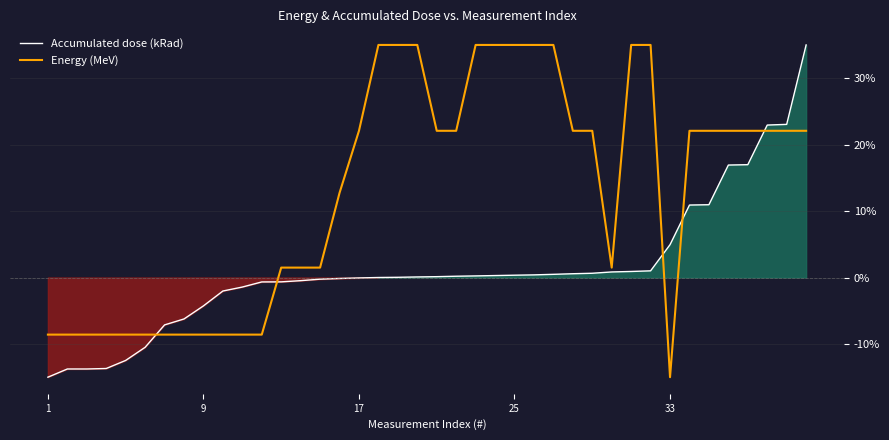

What is the lowest value of the Accumulated dose (kRad) series?

-15.0